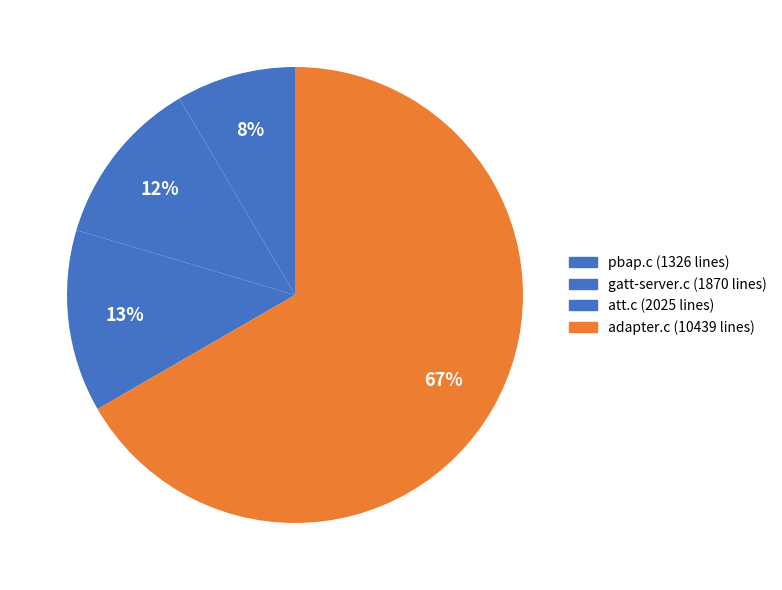

How many segments does this pie chart have?

4